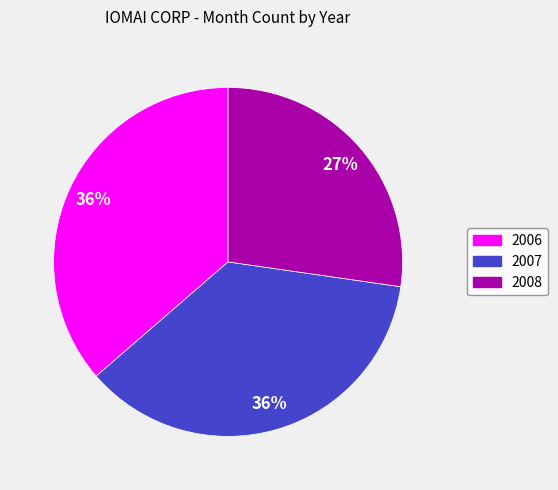

To the nearest percent, what is the difference between the largest and smallest slice percentages?

9%